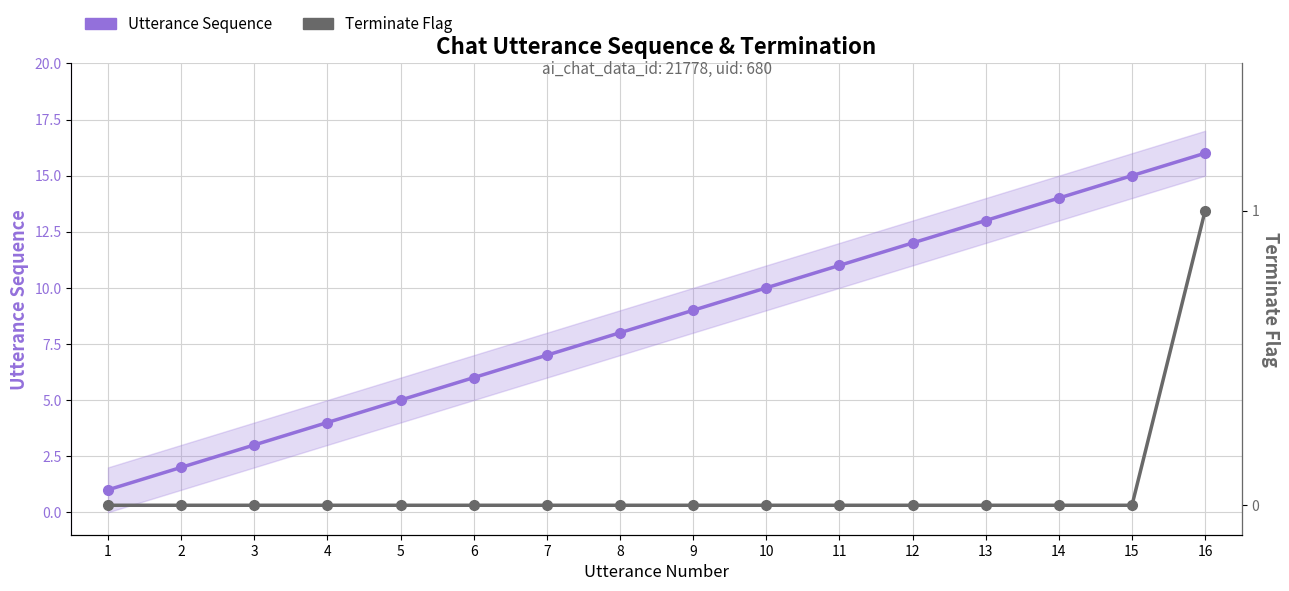

What is the difference between the Utterance Sequence values at 4 and 10?

6